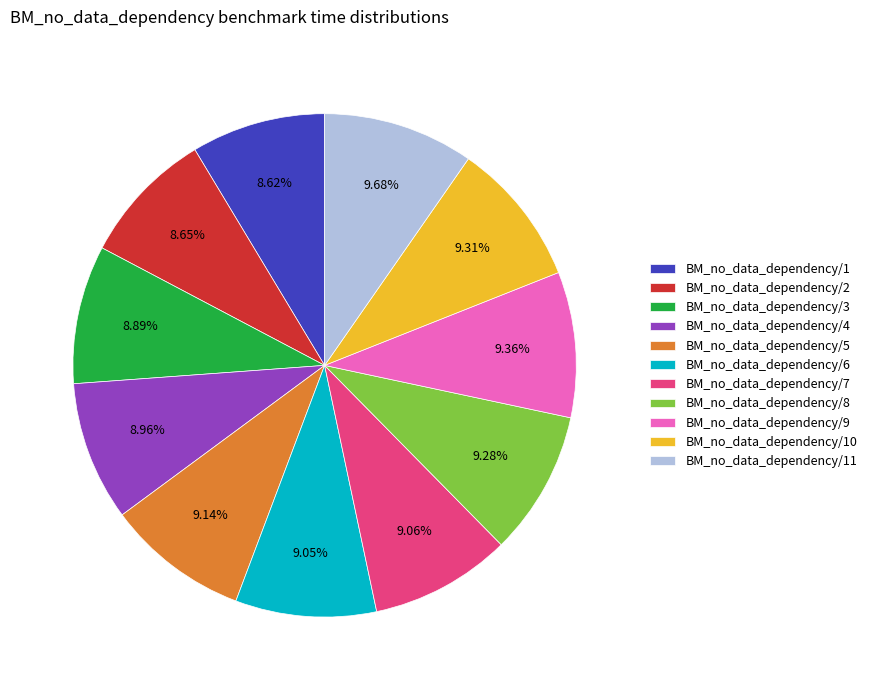

Approximately how many times larger is the value at BM_no_data_dependency/9 compared to BM_no_data_dependency/2?

1.1